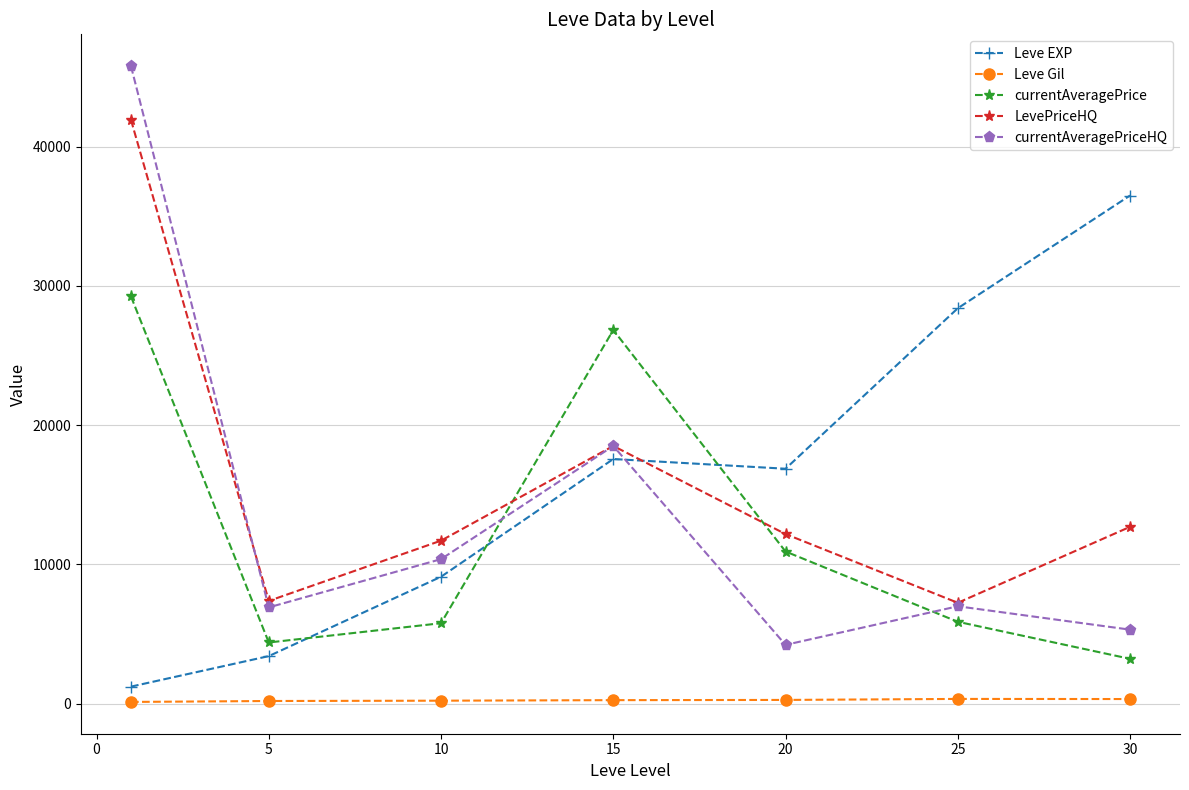

True or false: Leve EXP has more than 2 interior local peaks.

False